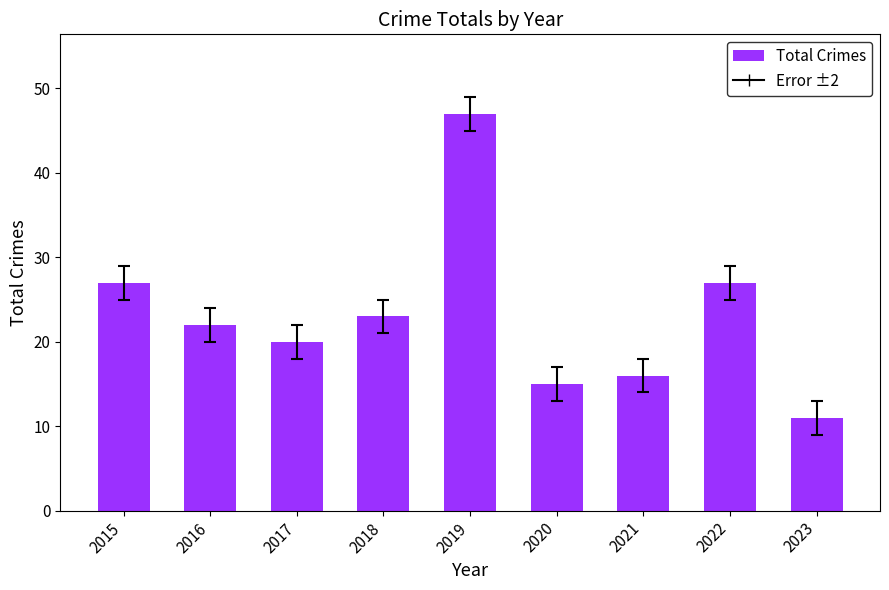

Which has a higher value, 2018 or 2019?

2019